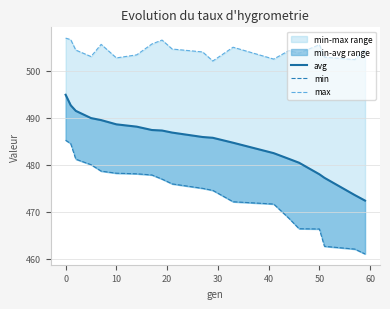

The max series shows 851.2 at 10. True or false?

False